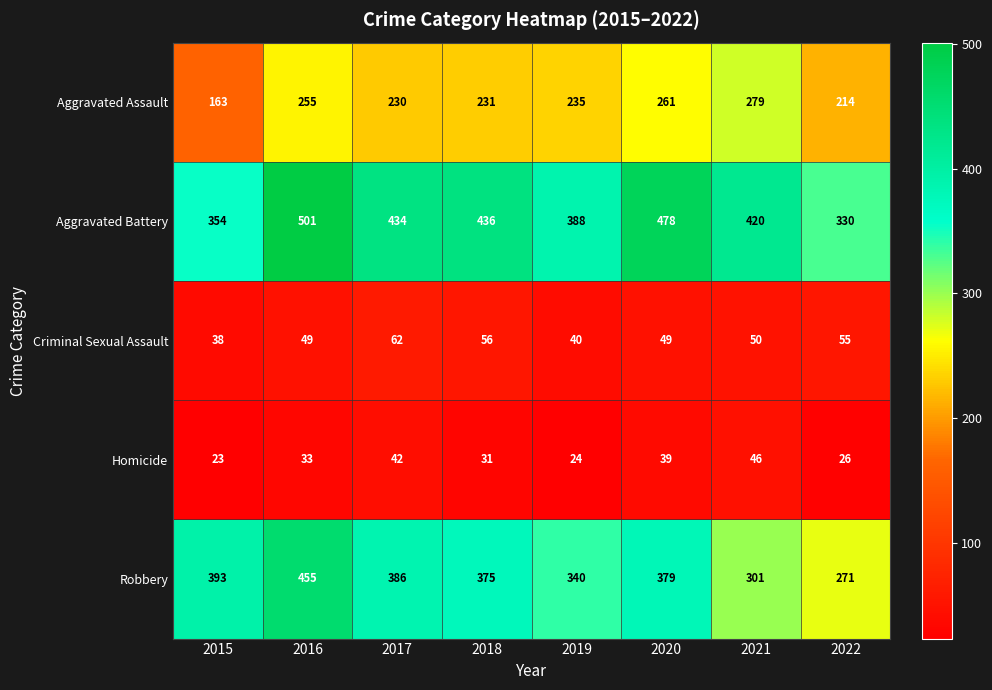

At which category is the sum across all series the highest?

2016